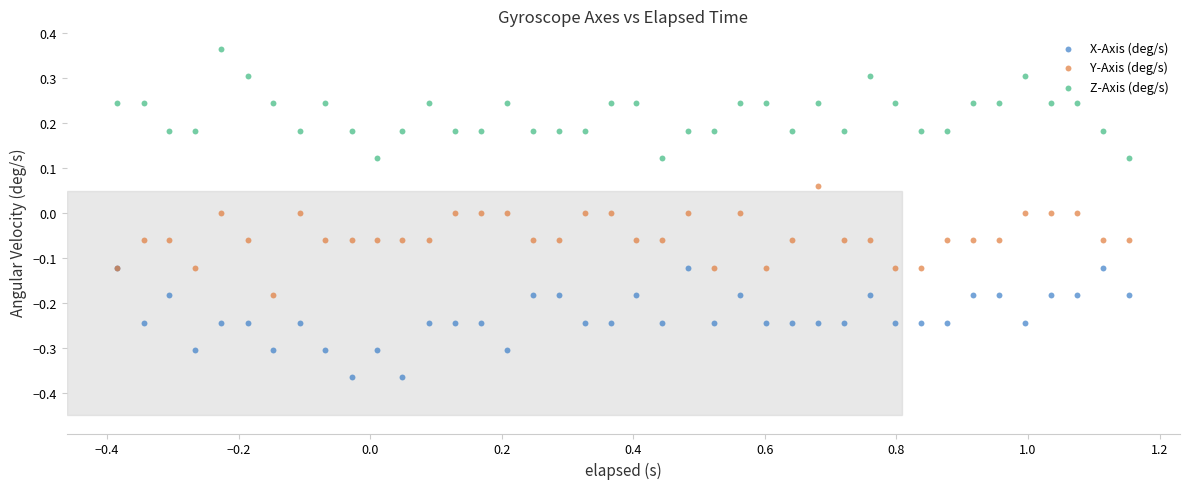

Which series reaches the minimum Y coordinate?

X-Axis (deg/s)